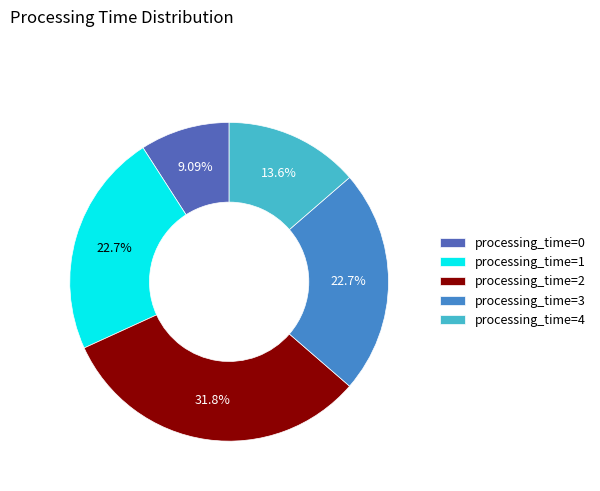

Count the number of slices in the pie.

5